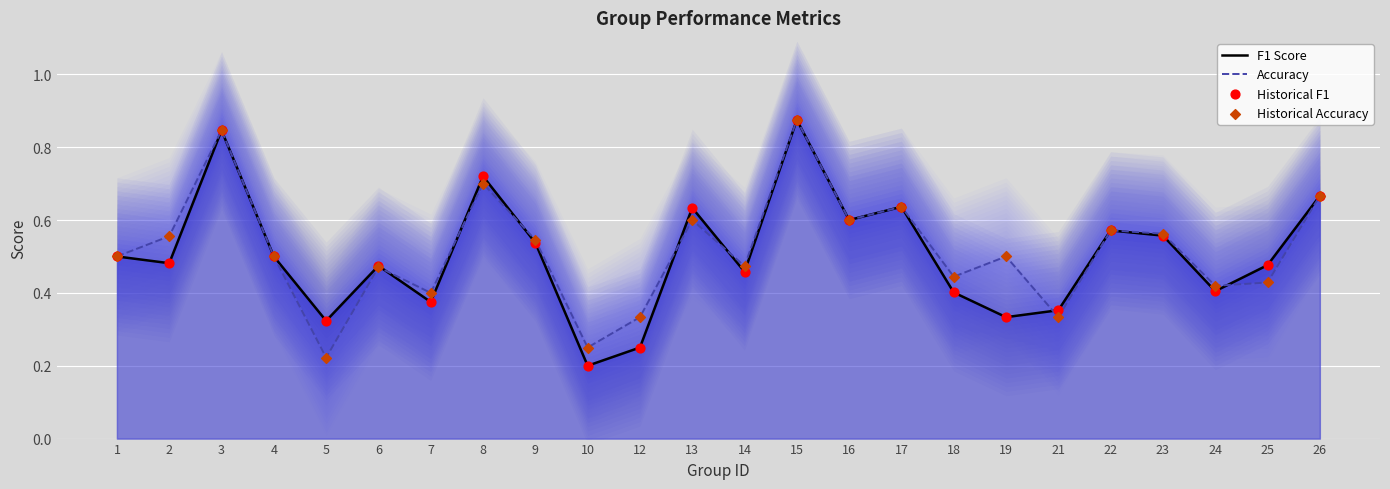

At which category is the sum across all series the highest?

15